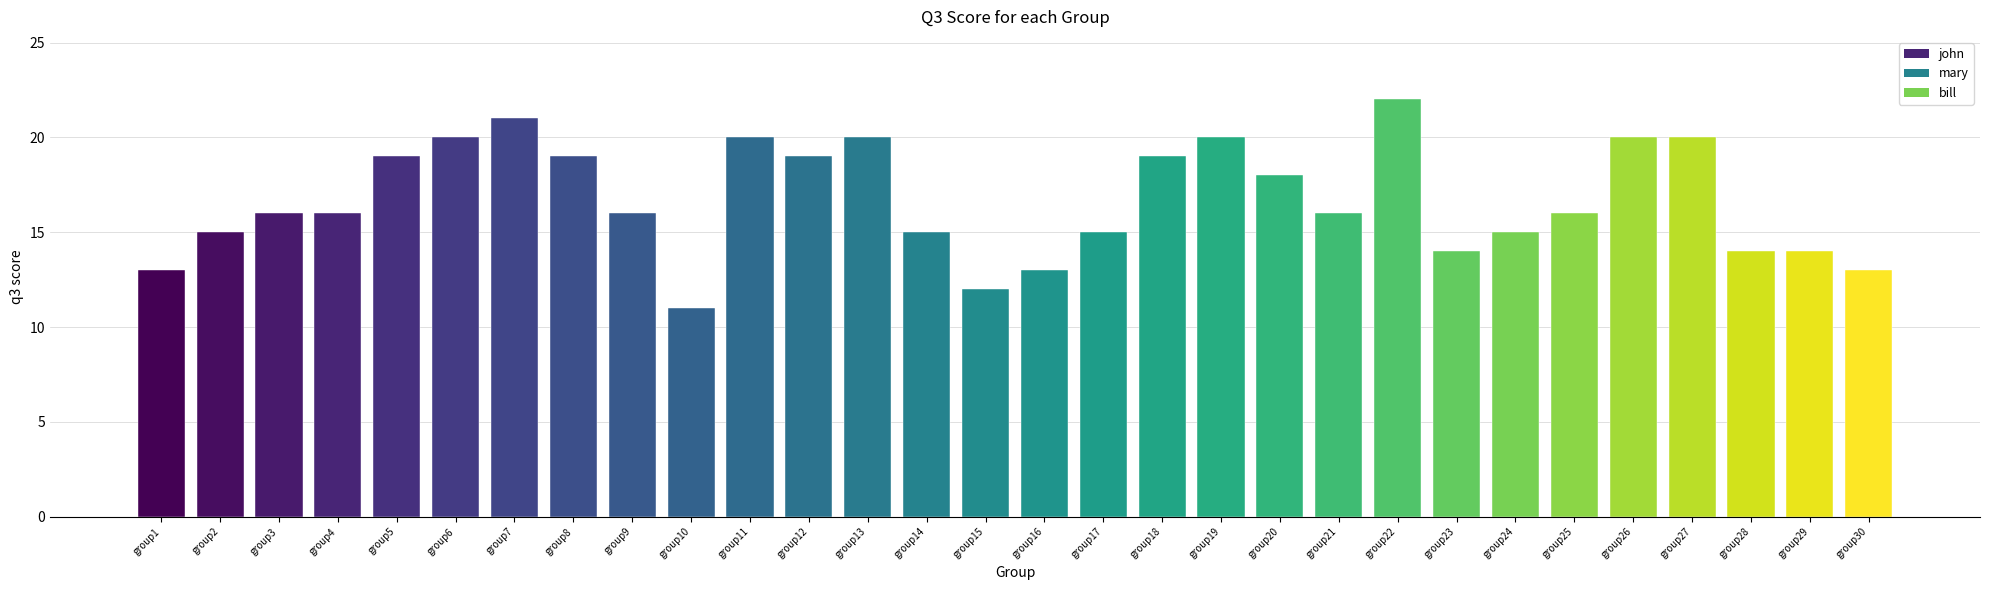

Which has a higher value, group9 or group7?

group7